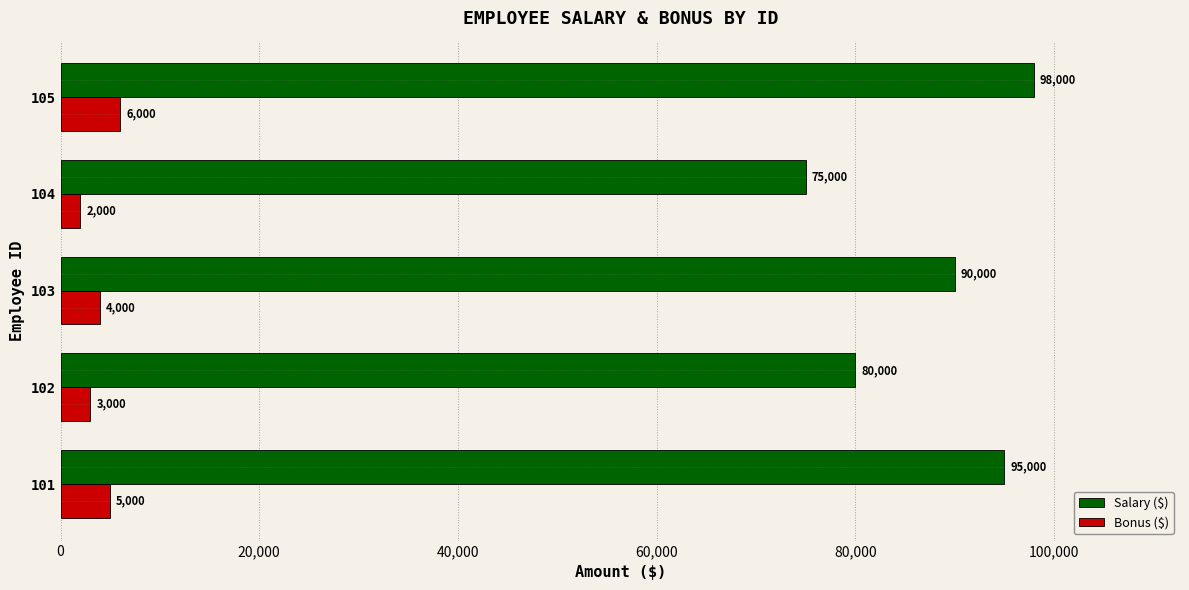

What is the difference between the maximum and minimum values in the Bonus ($) series?

4000